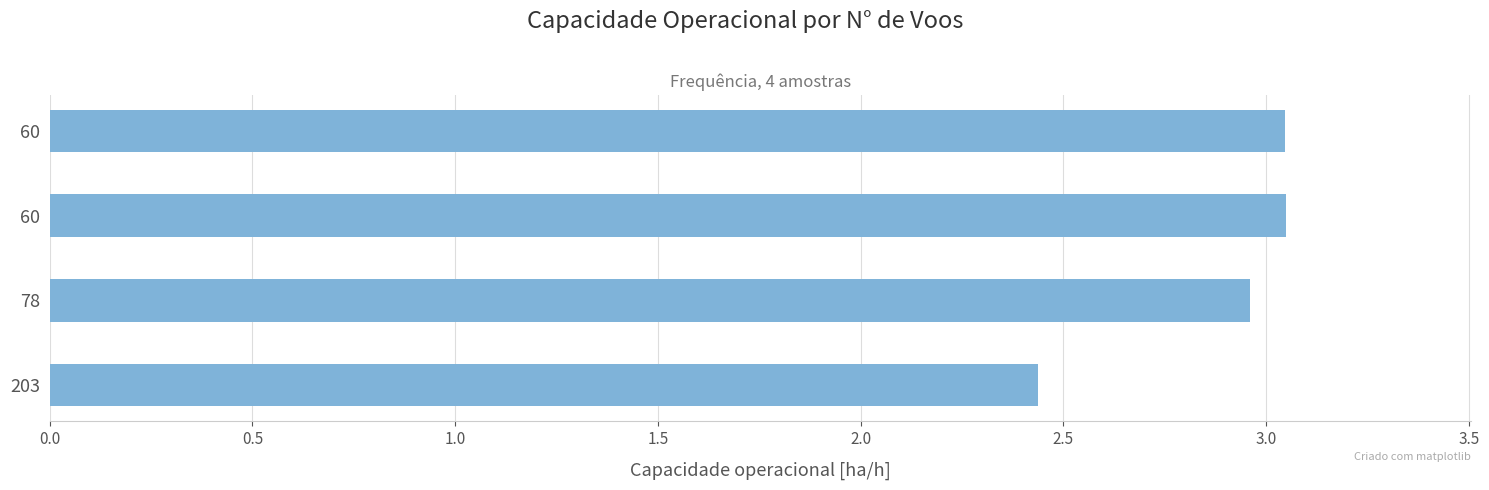

How many categories are shown in the chart?

4